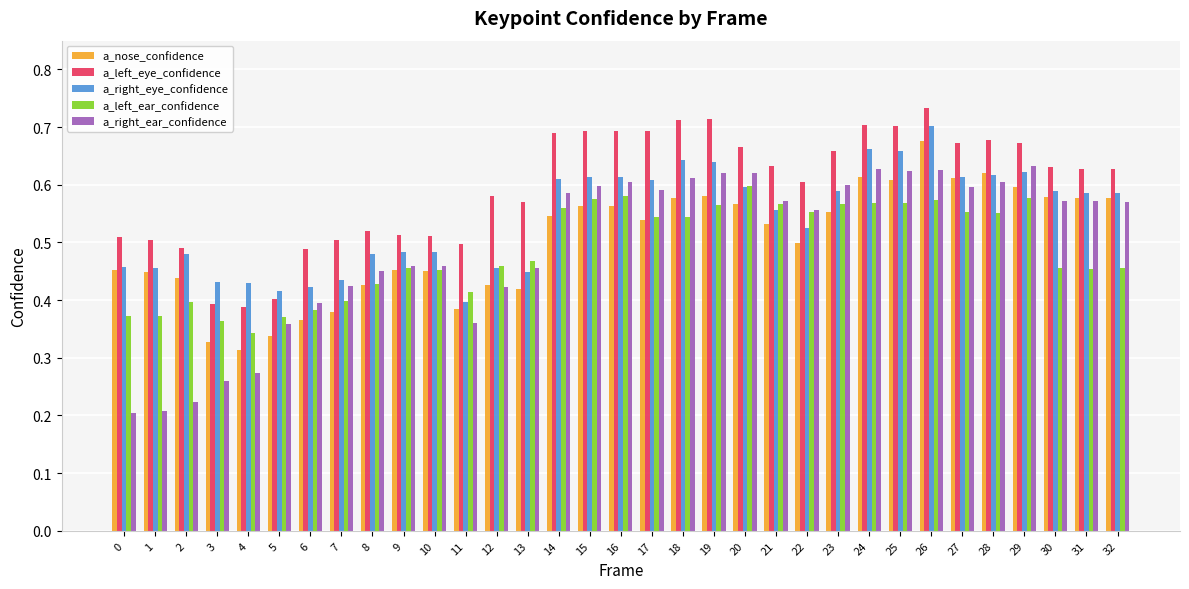

Count the a_left_ear_confidence values in the range 0 to 1.

33